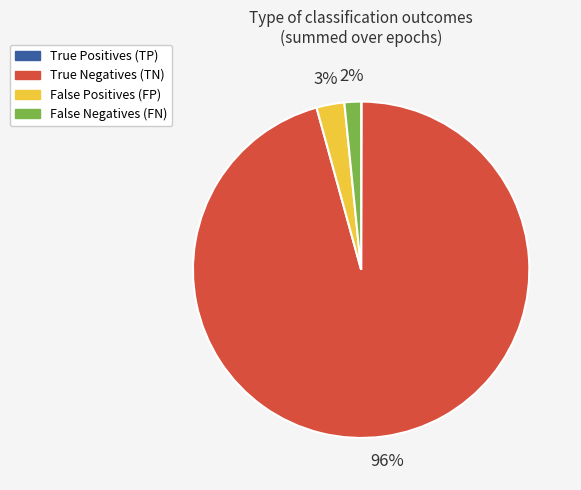

To the nearest percent, what is the average slice percentage?

25%